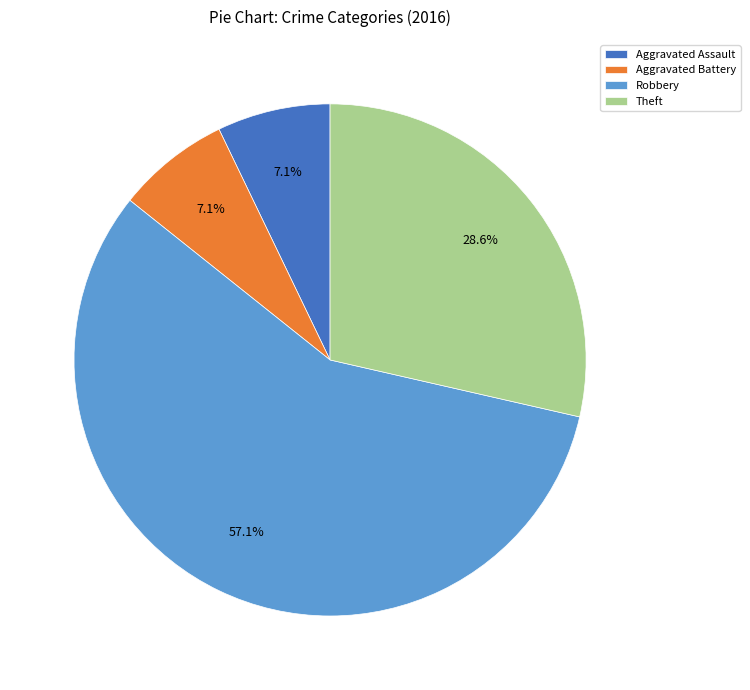

Which slice is the largest?

Robbery